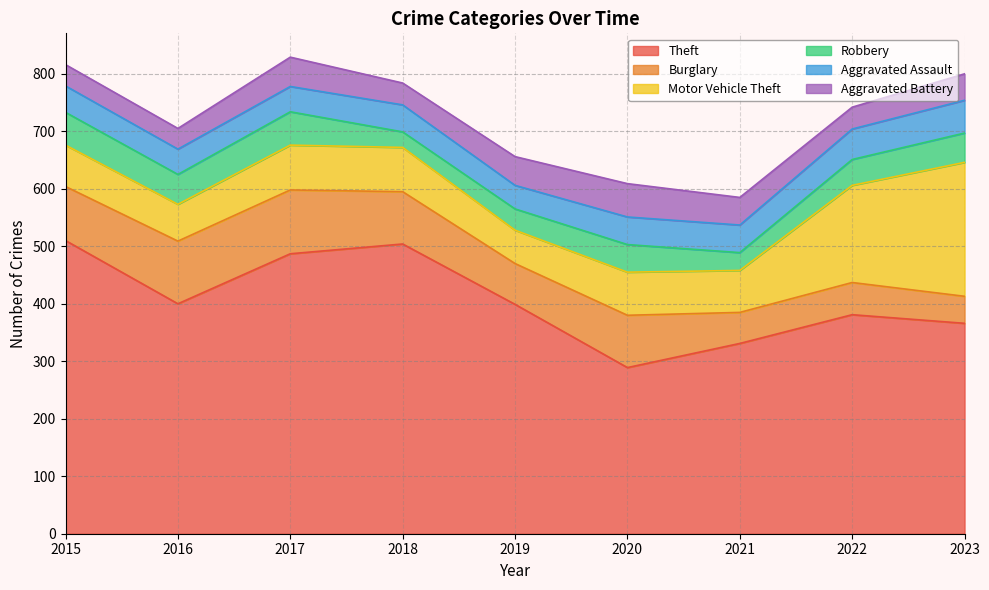

Which label corresponds to the smallest value in the chart?

2018